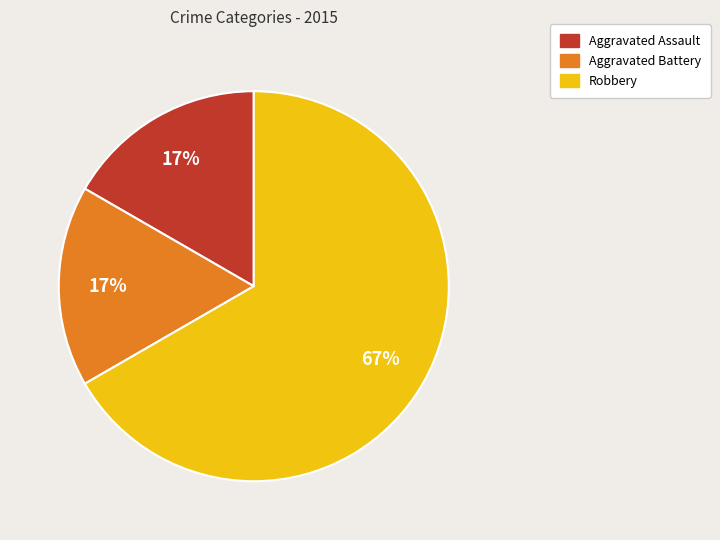

Do Robbery and Aggravated Battery together represent more than half of the pie?

Yes